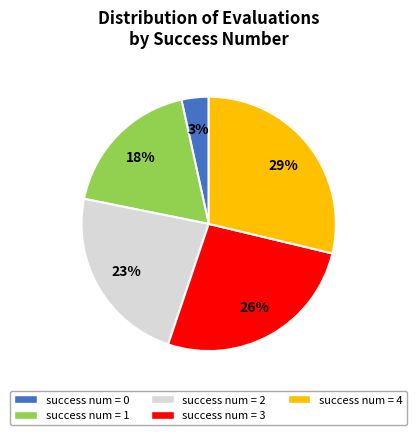

To the nearest percent, what is the average slice percentage?

20%